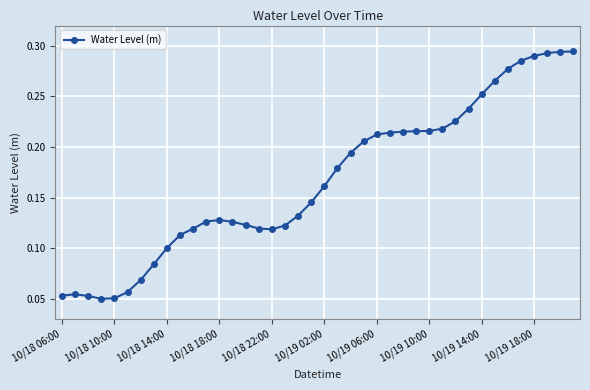

What is the sum of all values?

6.7